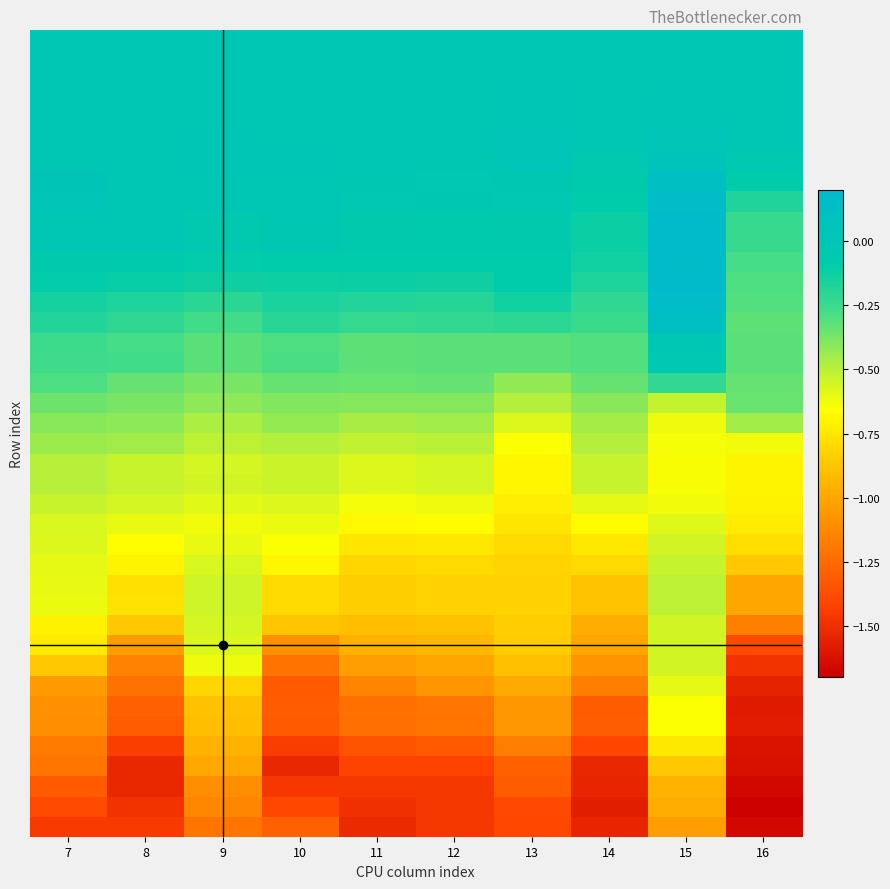

Count the number of categories in the chart.

10